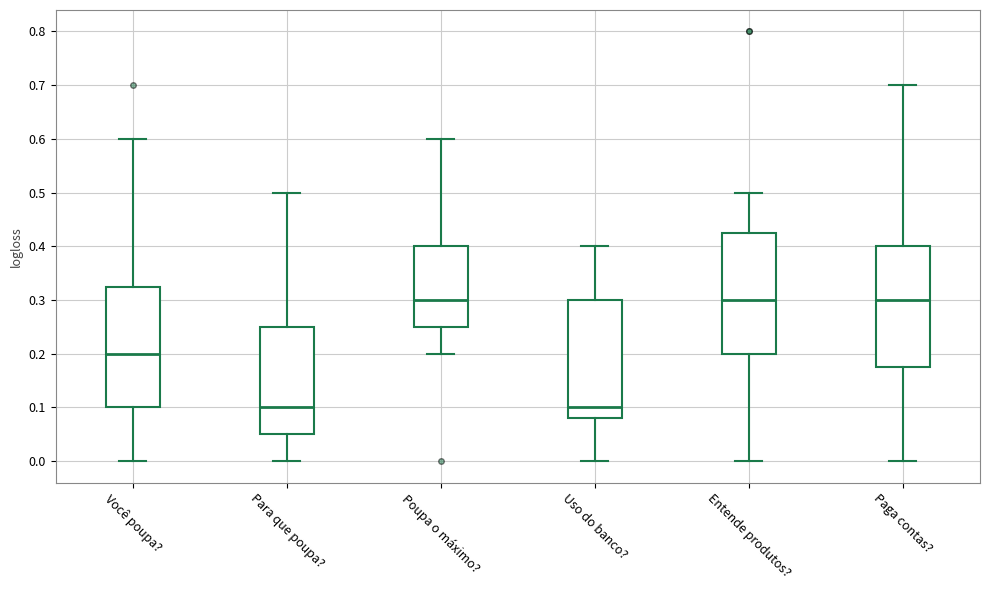

Where does the upper whisker of the box for Para que poupa? end on the y-axis? The values are not printed on the chart, so give them approximately, as read against the axis.

0.50